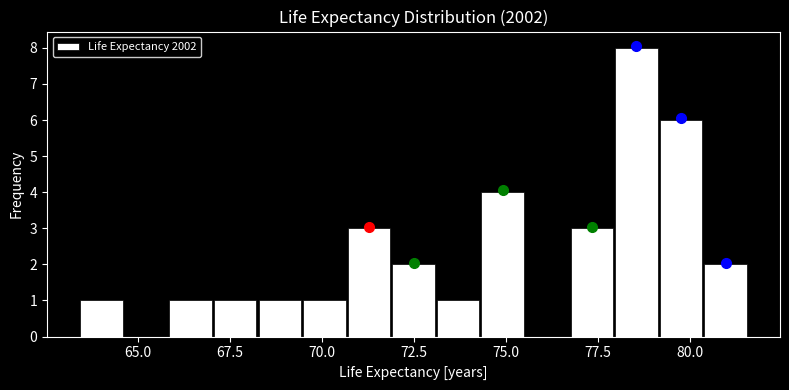

Around what value on the x-axis is the tallest bar? Give the approximate position of its centre, as read against the axis.

78.5